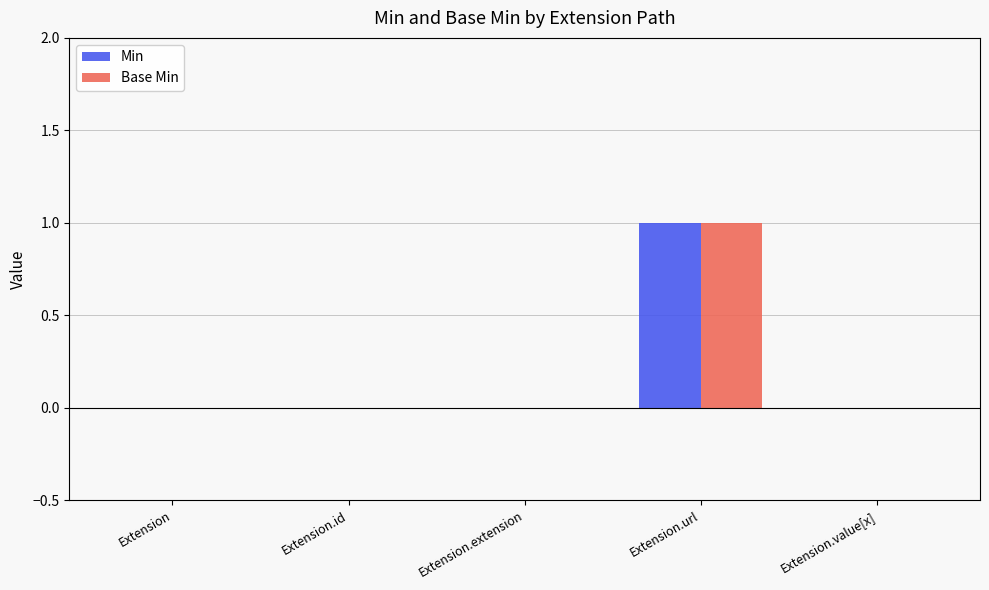

At which category is the sum across all series the highest?

Extension.url